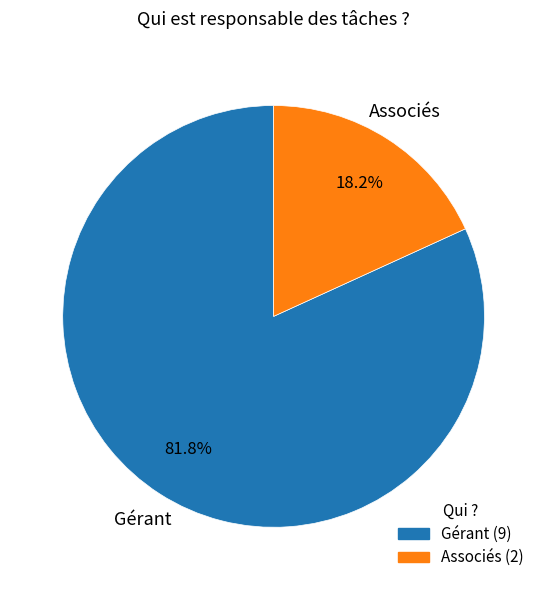

How many segments does this pie chart have?

2